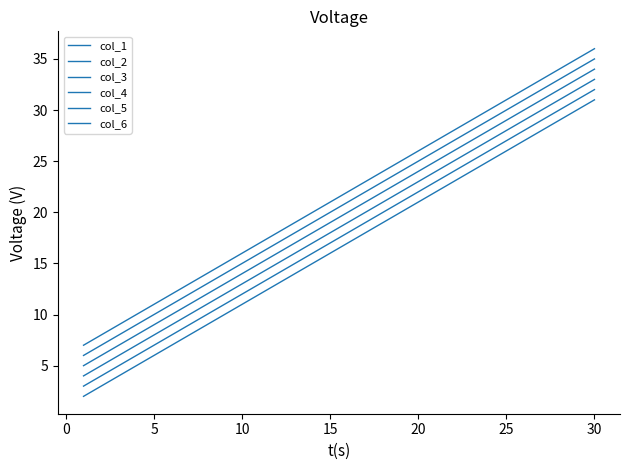

How many lines are shown in the chart?

6